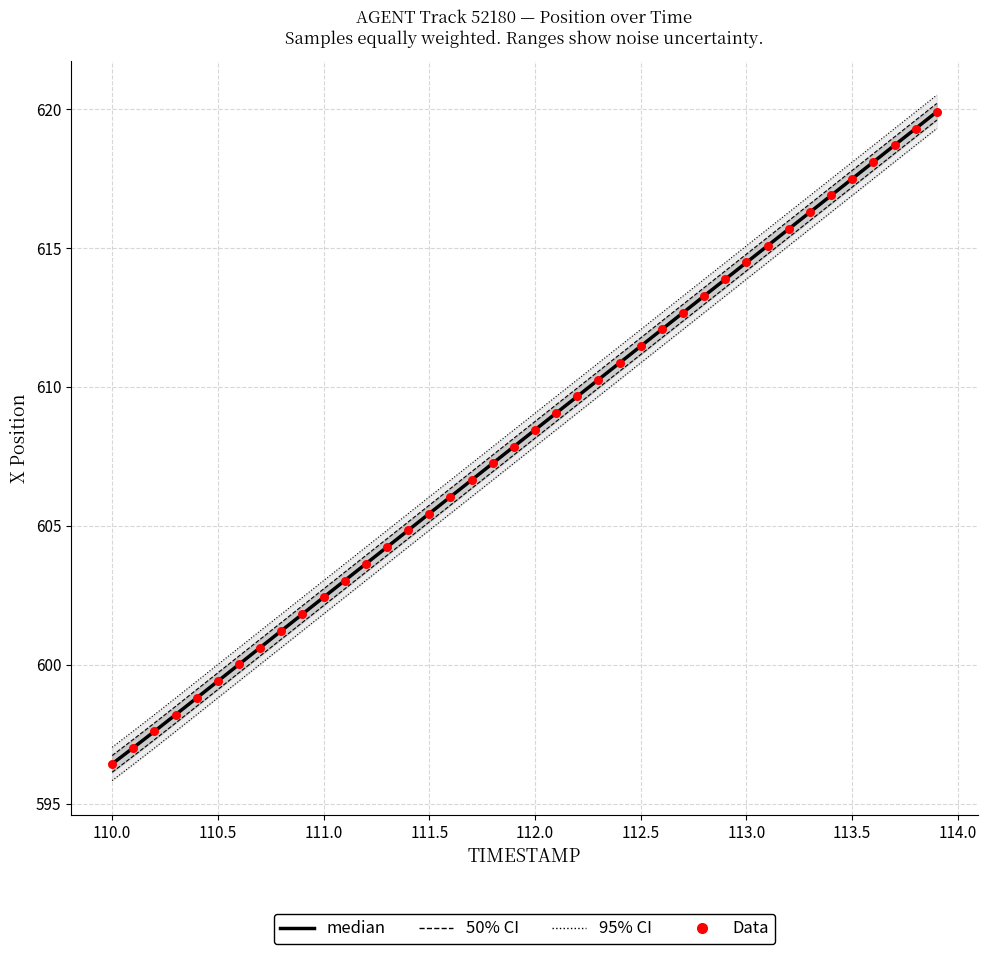

Which series has the largest Y range (max minus min)?

95% CI